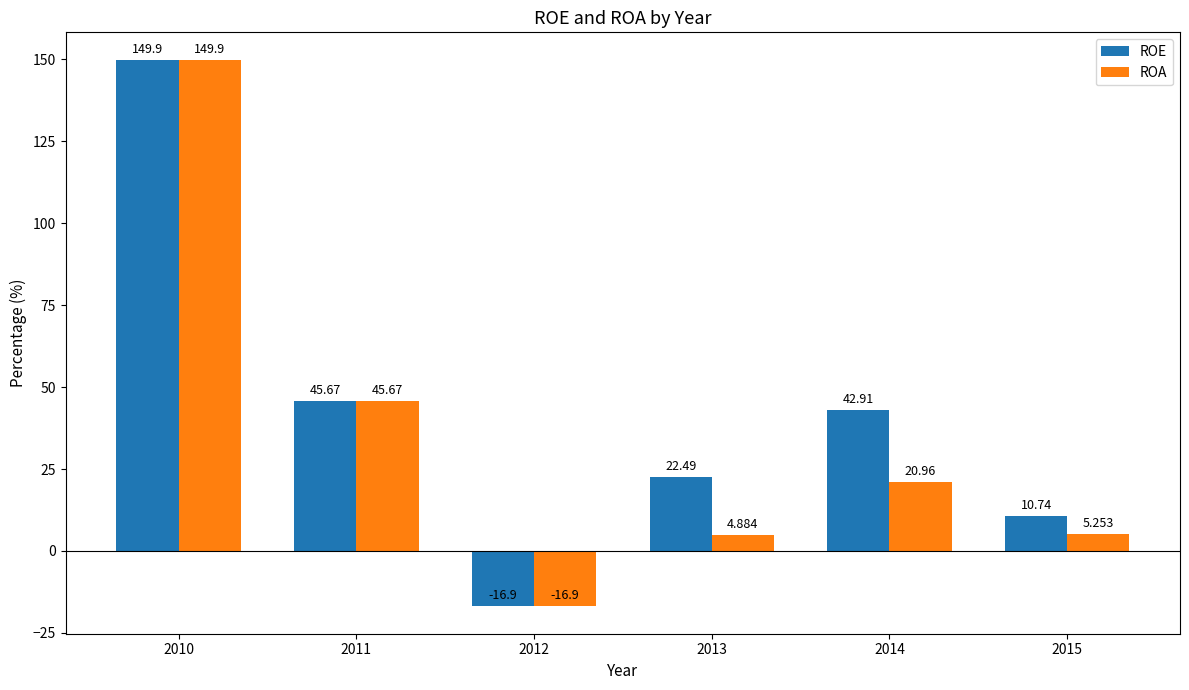

Is the value of ROE at 2014 greater than the value of ROA at 2011?

No